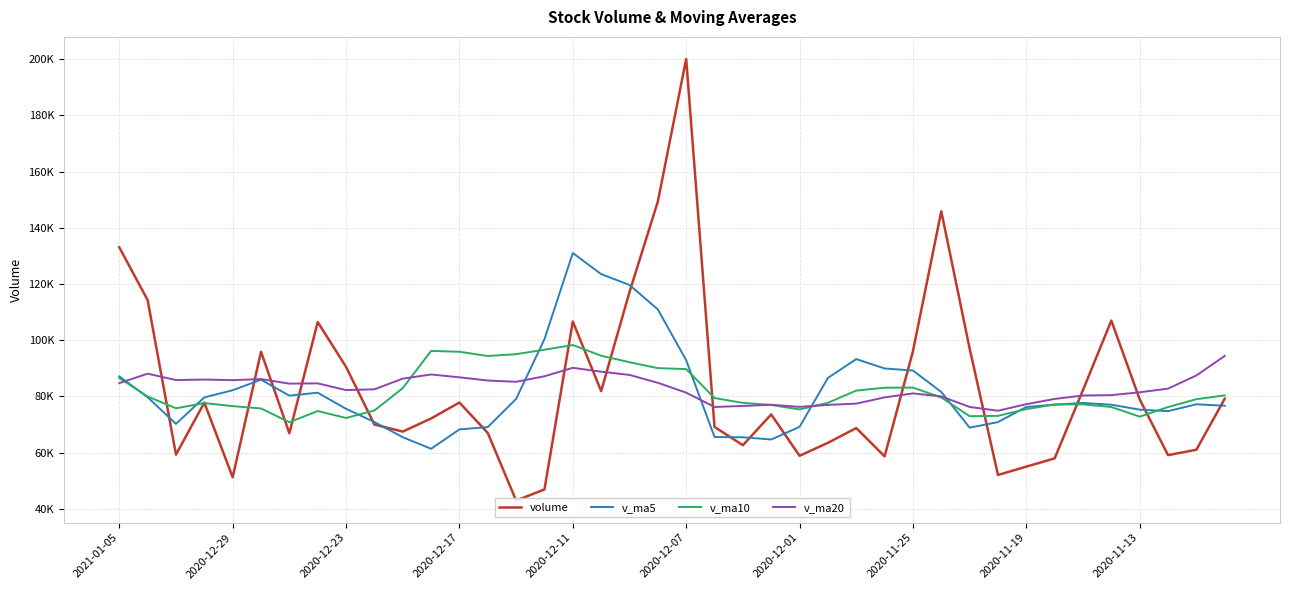

True or false: v_ma5 and v_ma20 cross at least once.

True